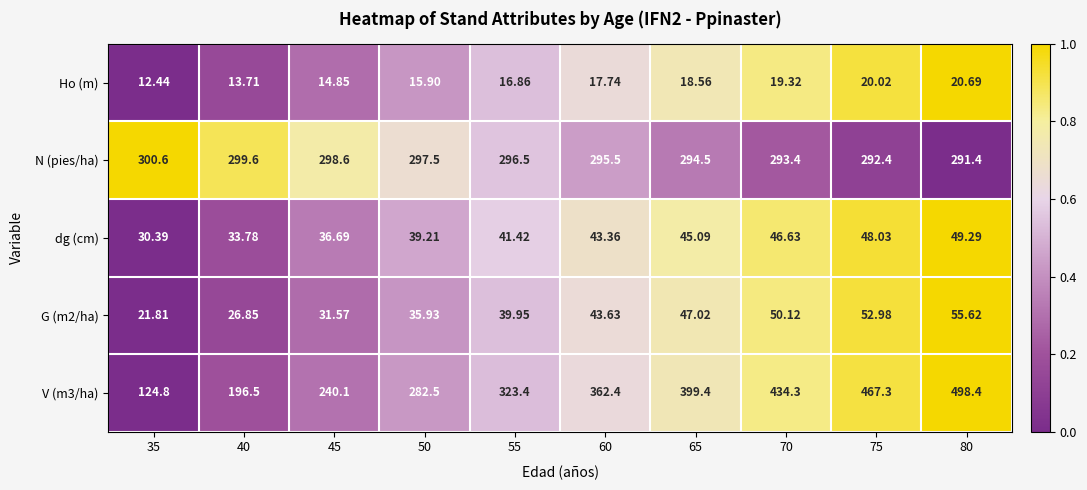

Which series has the widest spread of values?

V (m3/ha)